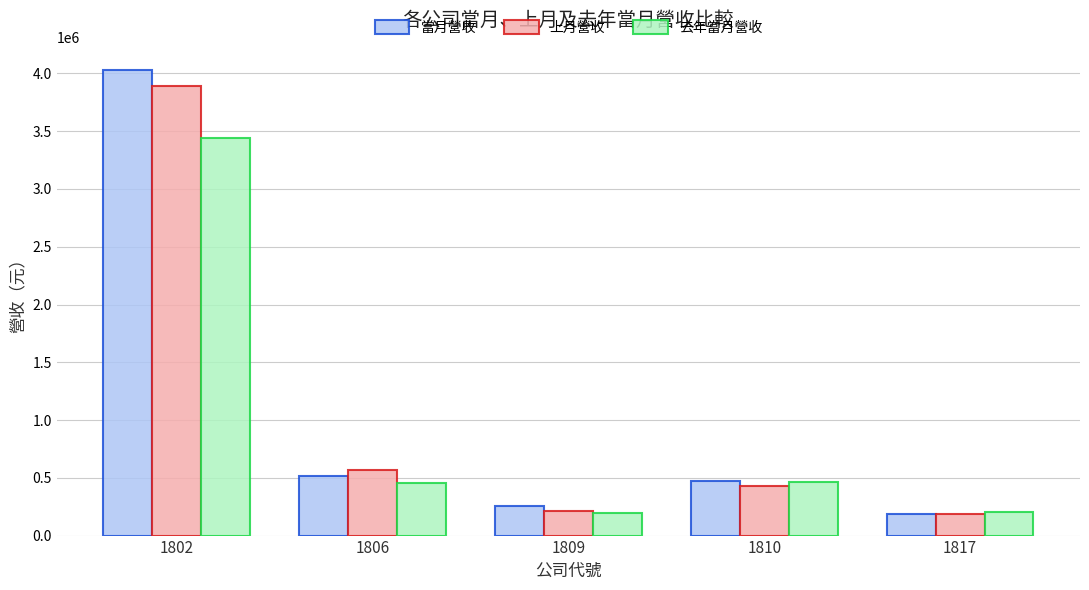

What is the spread (max minus min) of values at 1802?

586755